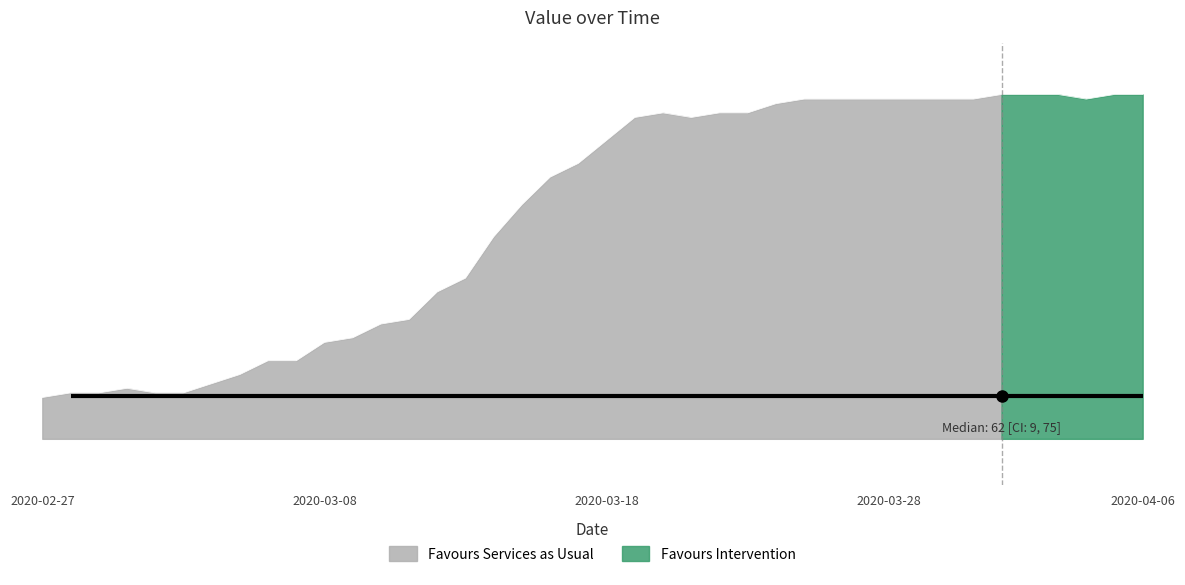

At which category does the chart reach its peak across all series?

2020-04-01